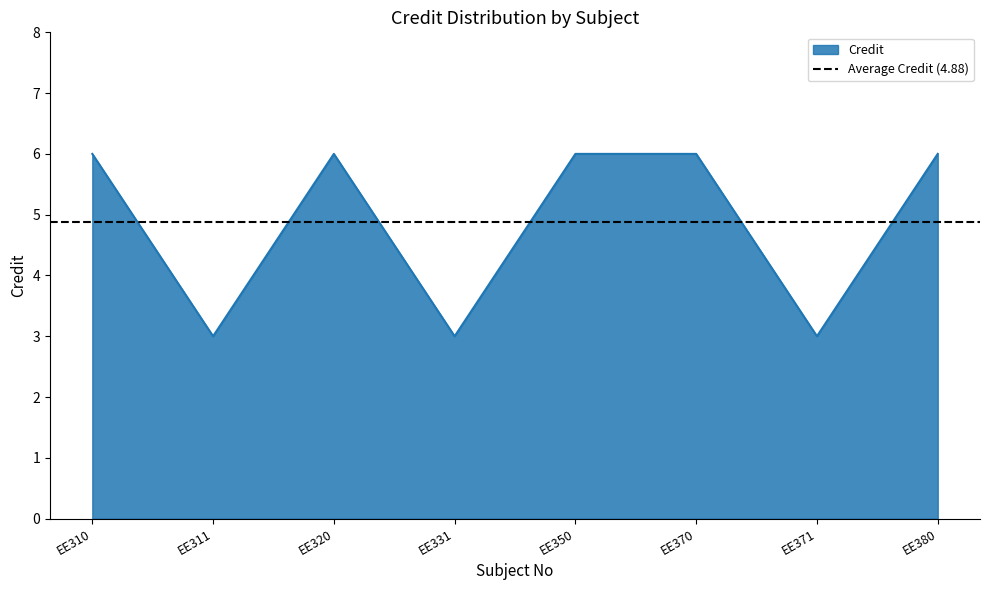

Where is the first local maximum?

EE320